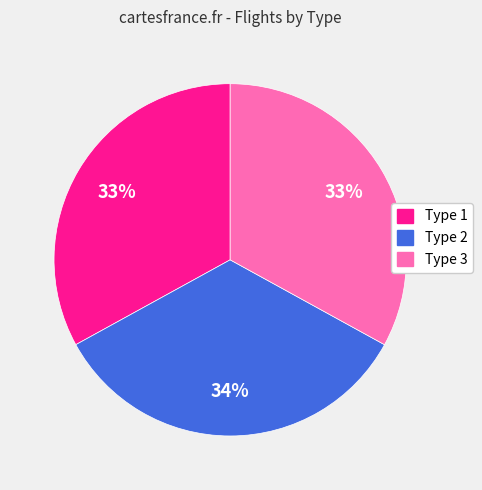

Does any single category account for the majority?

No